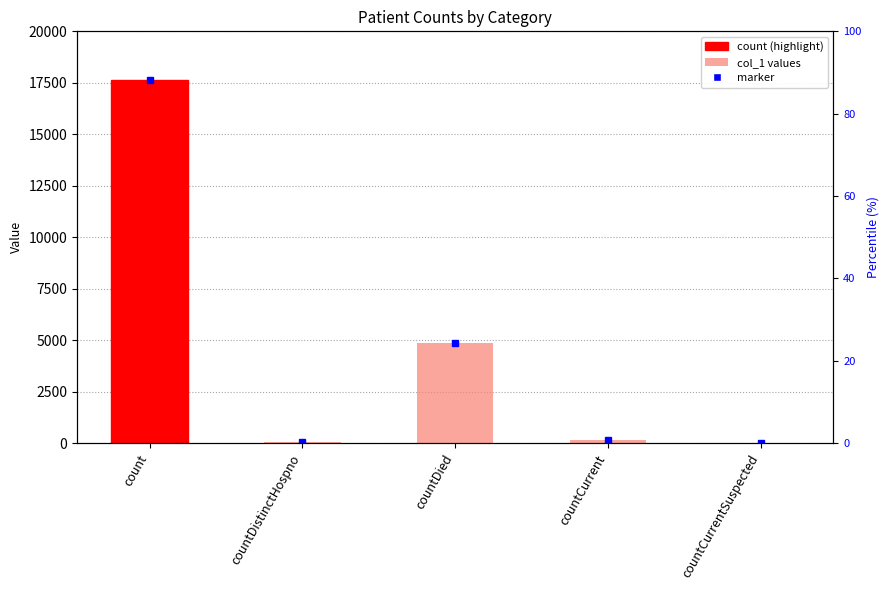

List the labels in order of value, largest first.

count, countDied, countCurrent, countDistinctHospno, countCurrentSuspected